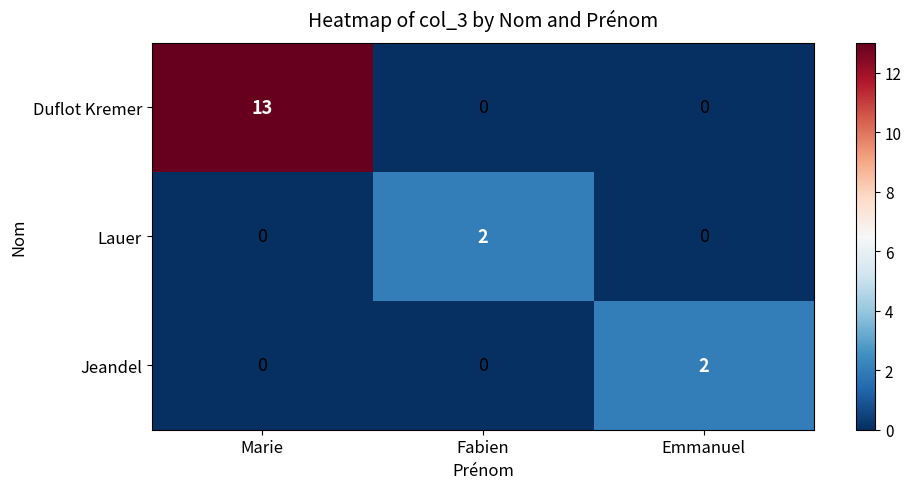

Reading right to left, extract all data points from this chart.

Duflot Kremer: Emmanuel=0	Fabien=0	Marie=13
Lauer: Emmanuel=0	Fabien=2	Marie=0
Jeandel: Emmanuel=2	Fabien=0	Marie=0